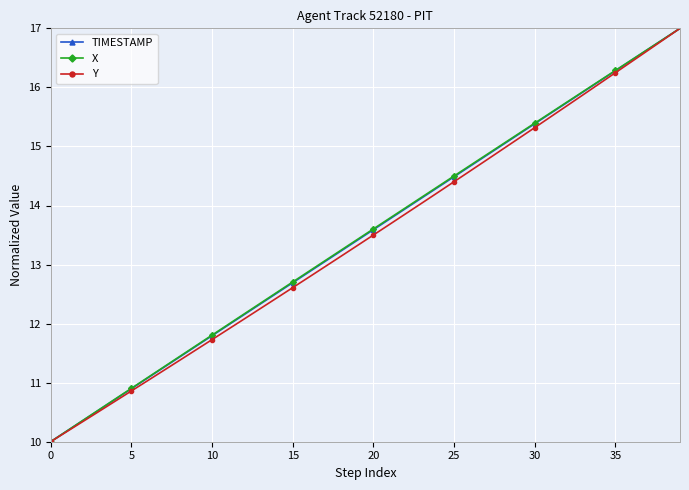

True or false: TIMESTAMP has more than 2 points higher than both neighbors.

False